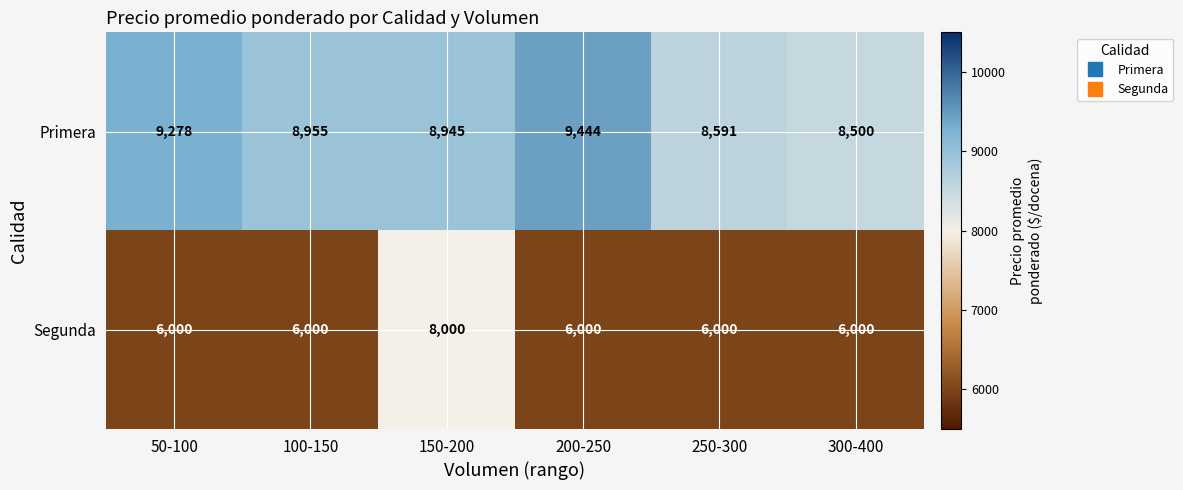

Read the Primera value at 100-150, to the nearest 50.

8950